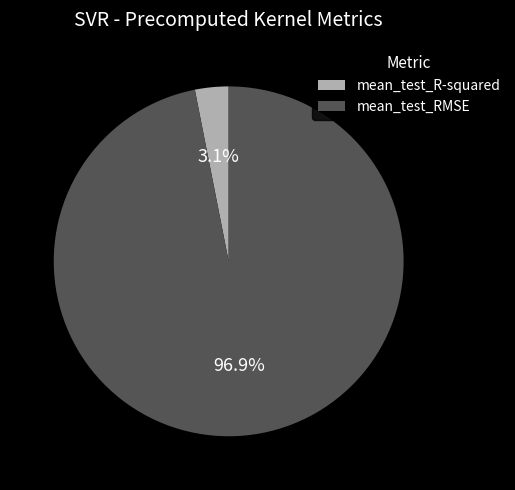

What percentage do mean_test_RMSE and mean_test_R-squared together represent?

100.0%